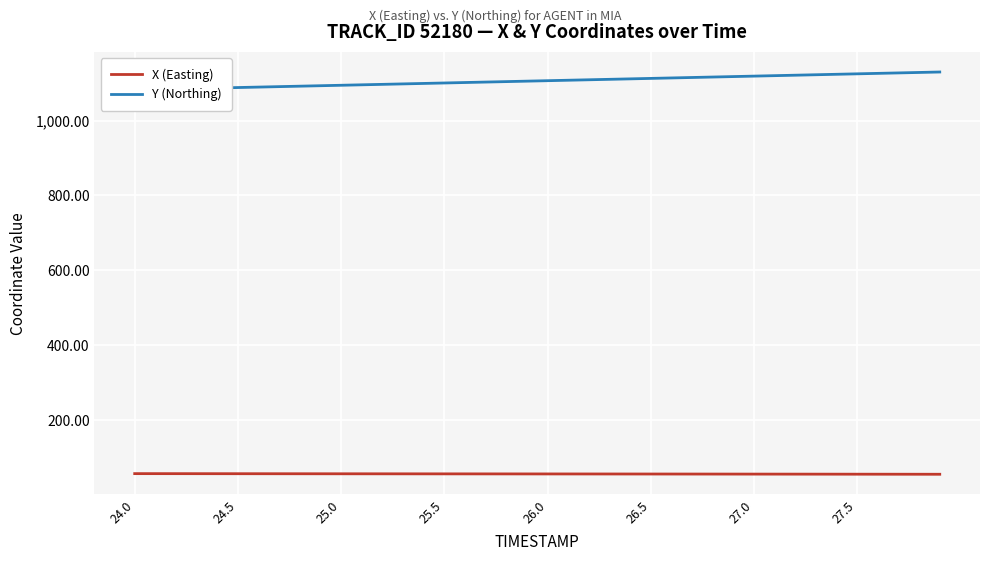

True or false: Y (Northing) and X (Easting) intersect in this chart.

False